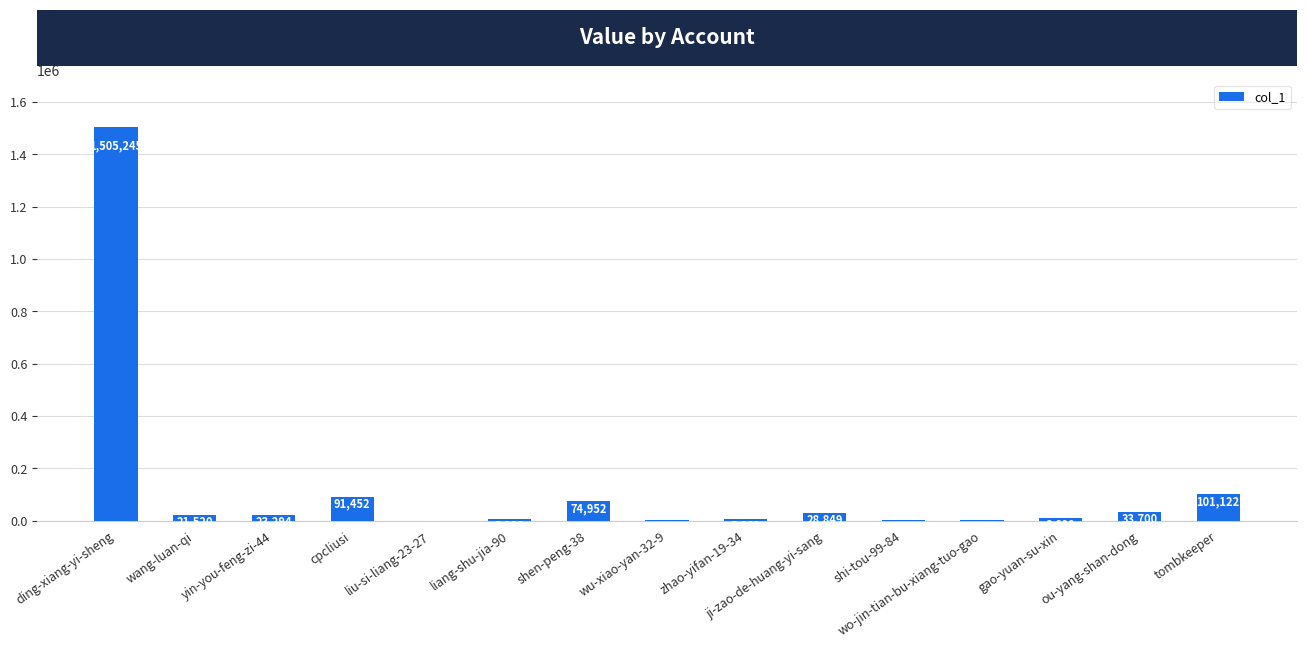

What is the change in value from yin-you-feng-zi-44 to liu-si-liang-23-27?

-22867